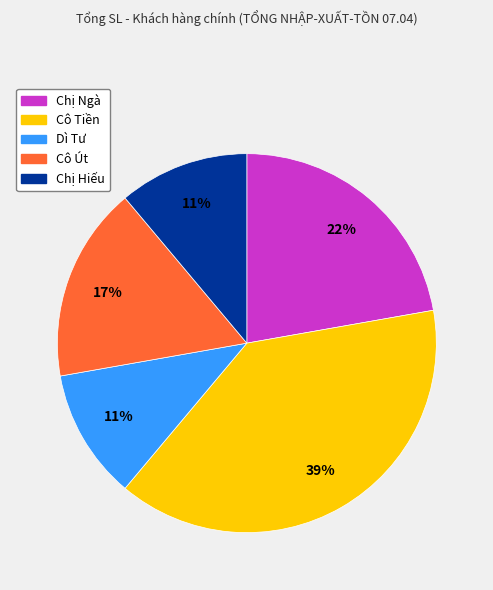

Which has a higher value, Dì Tư or Cô Út?

Cô Út